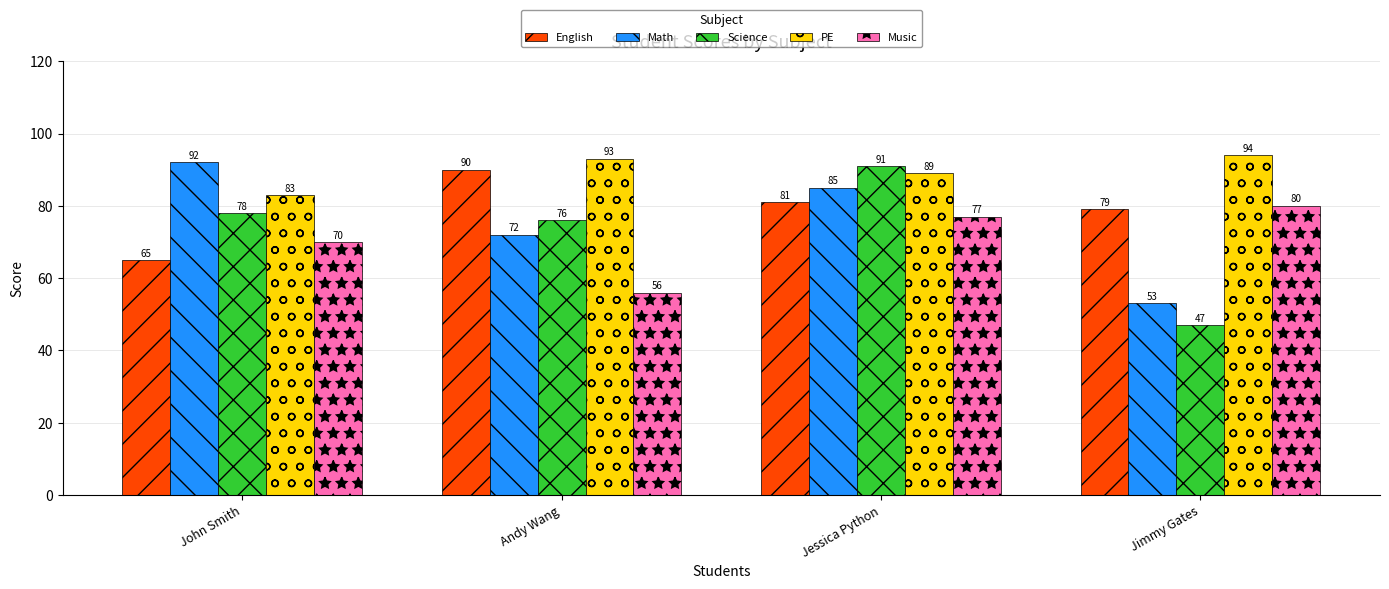

Reading left to right, extract all data points from this chart.

English: John Smith=65	Andy Wang=90	Jessica Python=81	Jimmy Gates=79
Math: John Smith=92	Andy Wang=72	Jessica Python=85	Jimmy Gates=53
Science: John Smith=78	Andy Wang=76	Jessica Python=91	Jimmy Gates=47
PE: John Smith=83	Andy Wang=93	Jessica Python=89	Jimmy Gates=94
Music: John Smith=70	Andy Wang=56	Jessica Python=77	Jimmy Gates=80